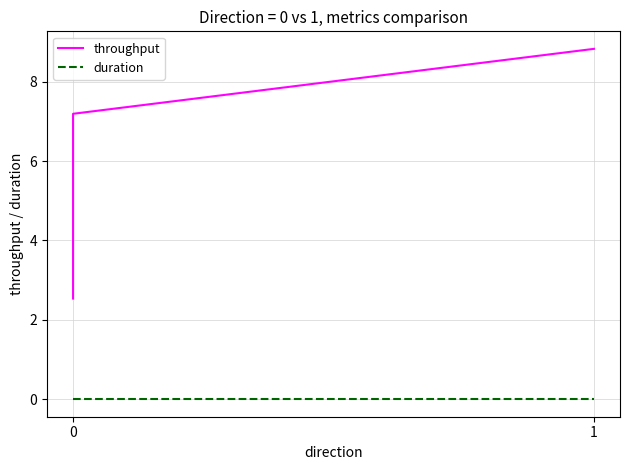

Reading left to right, transcribe all the data shown in this chart.

throughput: 2.5	7.2	8.8
duration: 0.0	0.0	0.0